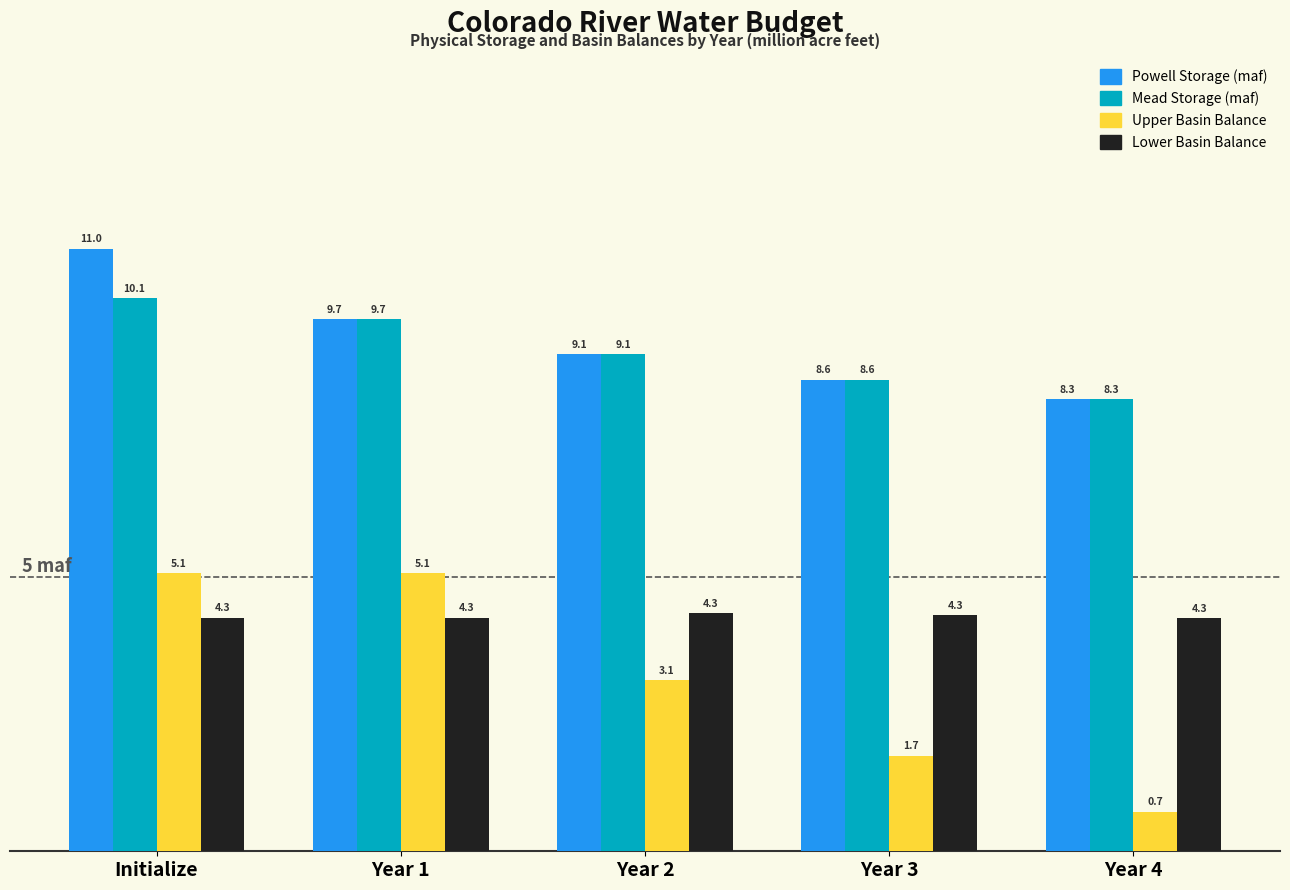

Reading left to right, extract all data points from this chart.

Powell Storage (maf): 11.0	9.7	9.1	8.6	8.3
Mead Storage (maf): 10.1	9.7	9.1	8.6	8.3
Upper Basin Balance: 5.1	5.1	3.1	1.7	0.7
Lower Basin Balance: 4.3	4.3	4.3	4.3	4.3